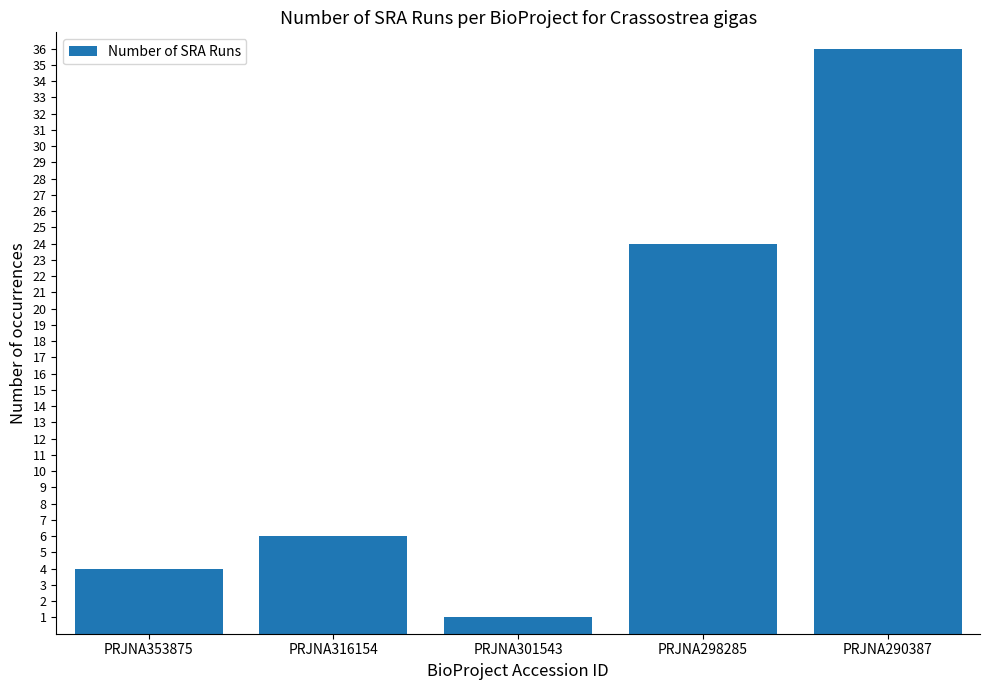

Which has a higher value, PRJNA298285 or PRJNA353875?

PRJNA298285